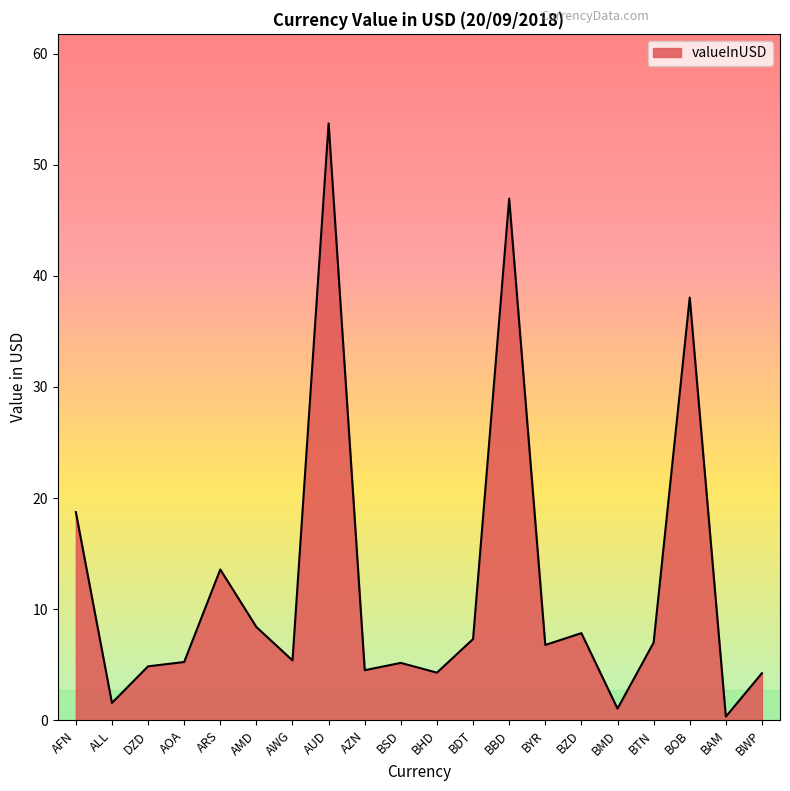

What is the ratio of the value at BZD to the value at ARS?

0.6